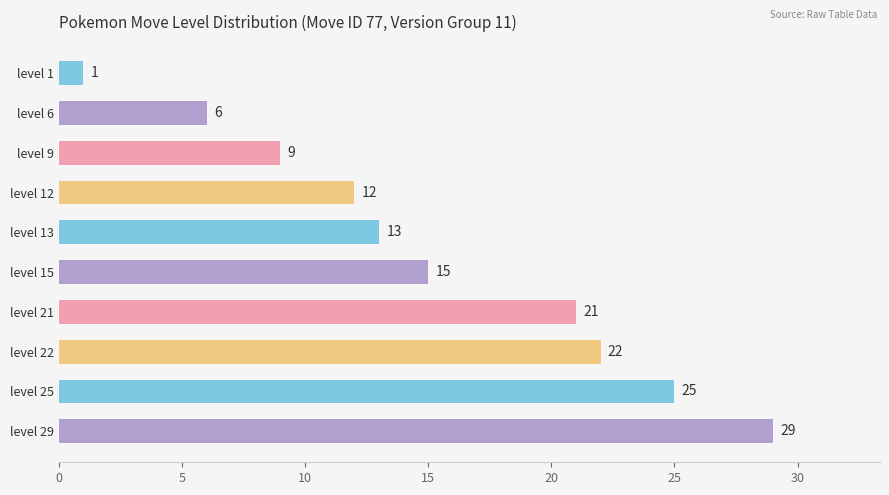

List the labels in order of value, largest first.

level 29, level 25, level 22, level 21, level 15, level 13, level 12, level 9, level 6, level 1